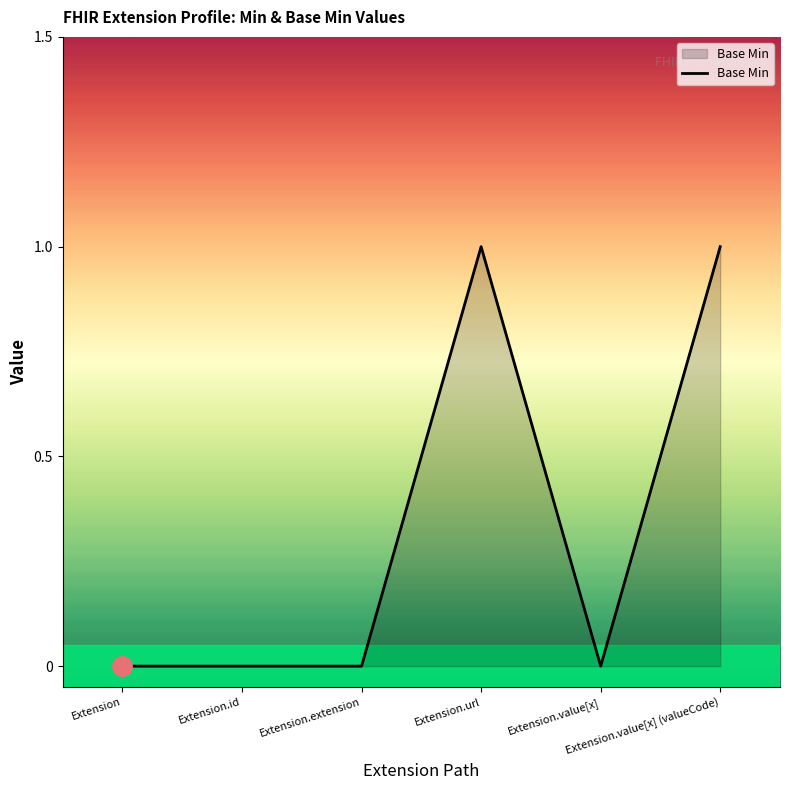

Reading left to right, extract all data points from this chart.

Extension=0	Extension.id=0	Extension.extension=0	Extension.url=1	Extension.value[x]=0	Extension.value[x] (valueCode)=1